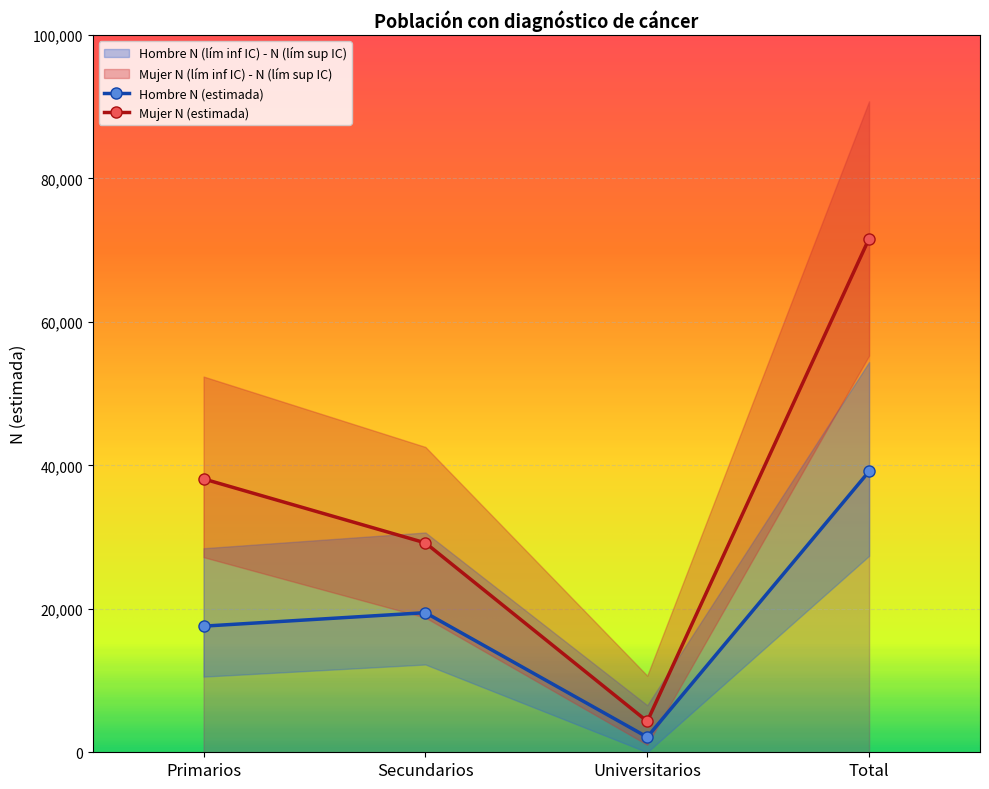

What is the sum of the Hombre N (lím inf IC) values at Universitarios and Primarios?

10546